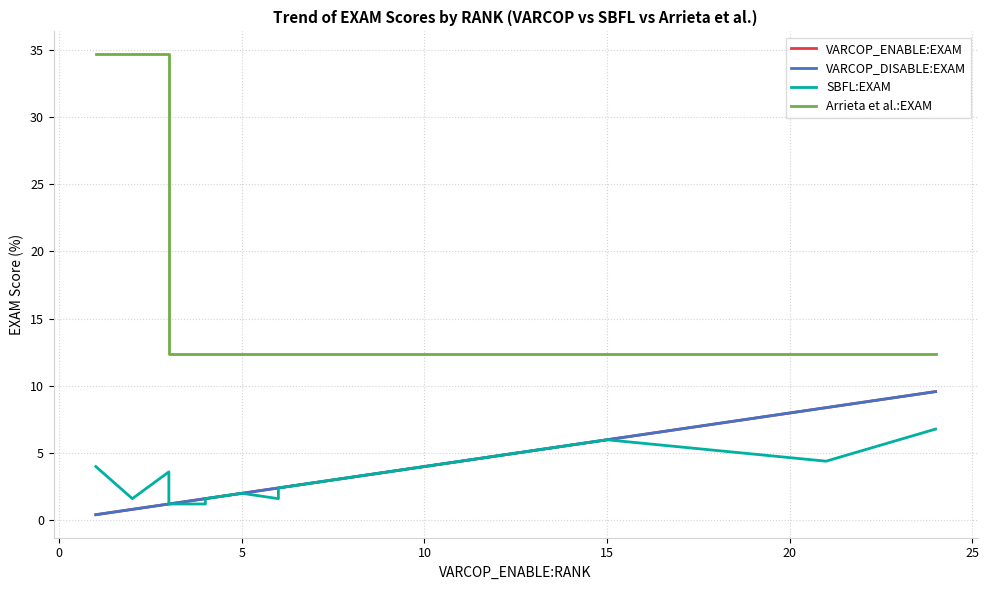

True or false: VARCOP_DISABLE:EXAM has more than 2 points higher than both neighbors.

False